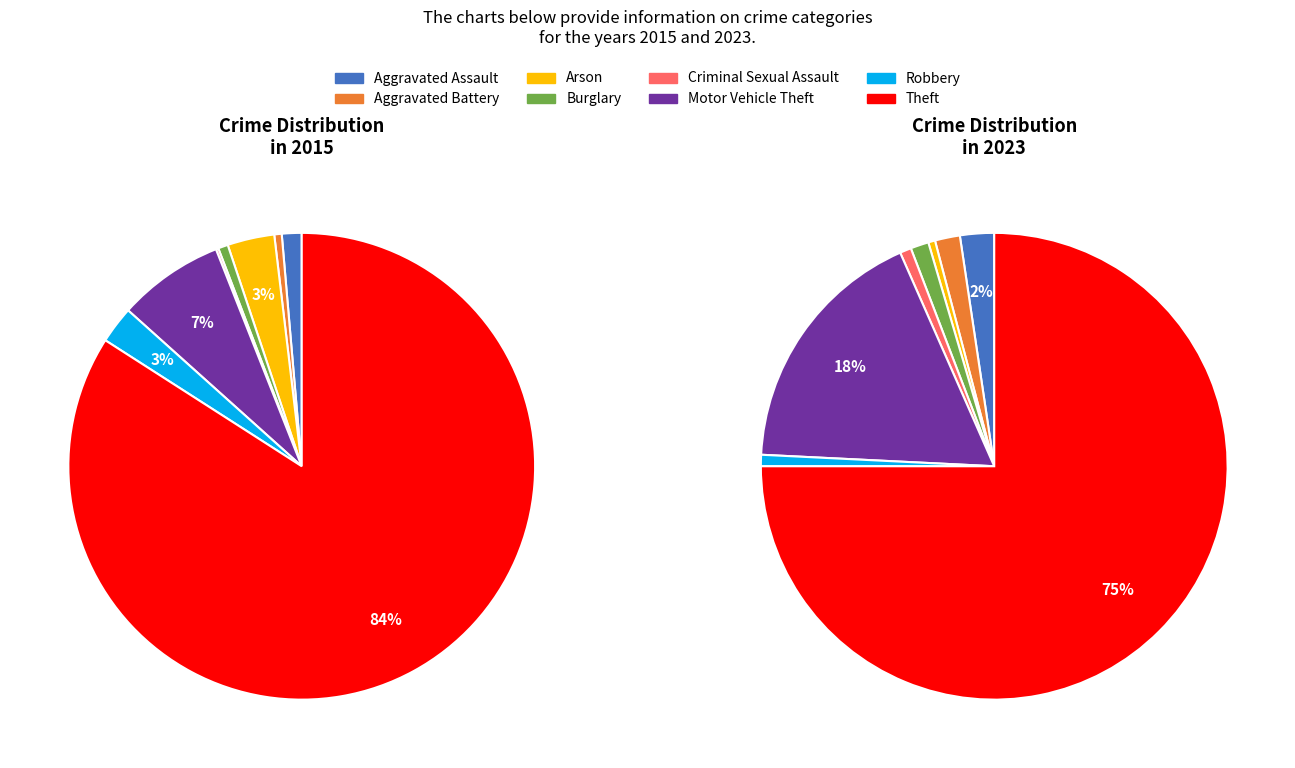

Which category has the smallest portion of the pie?

Arson